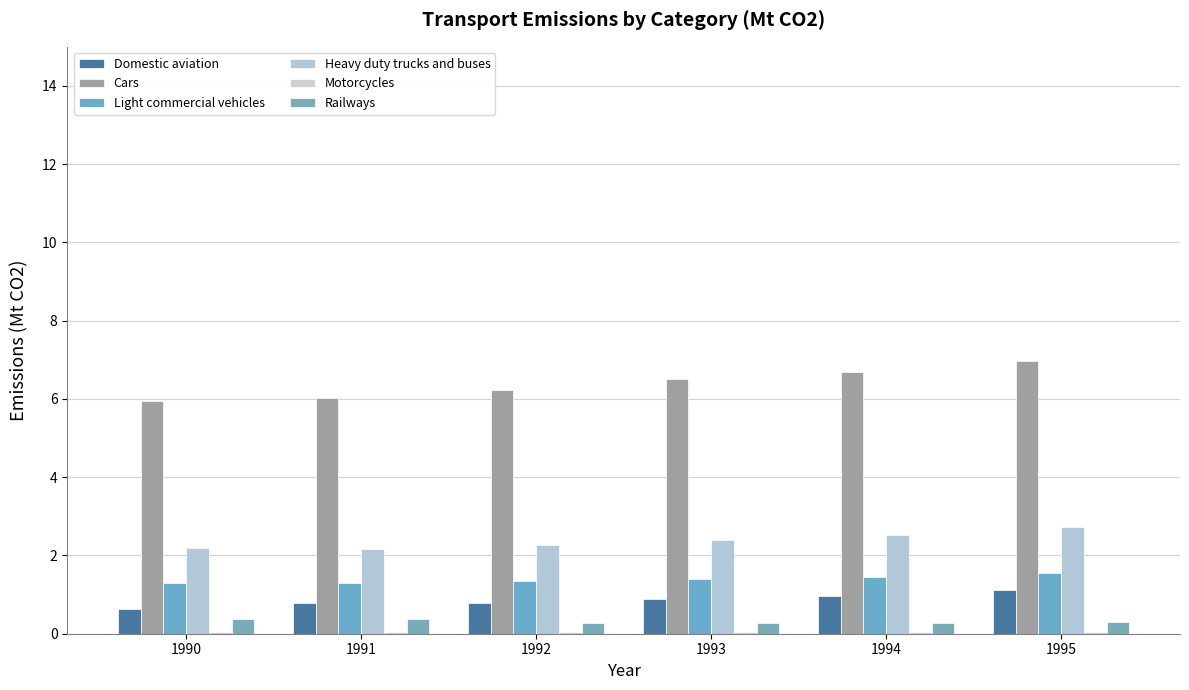

Count the number of data series in this chart.

6